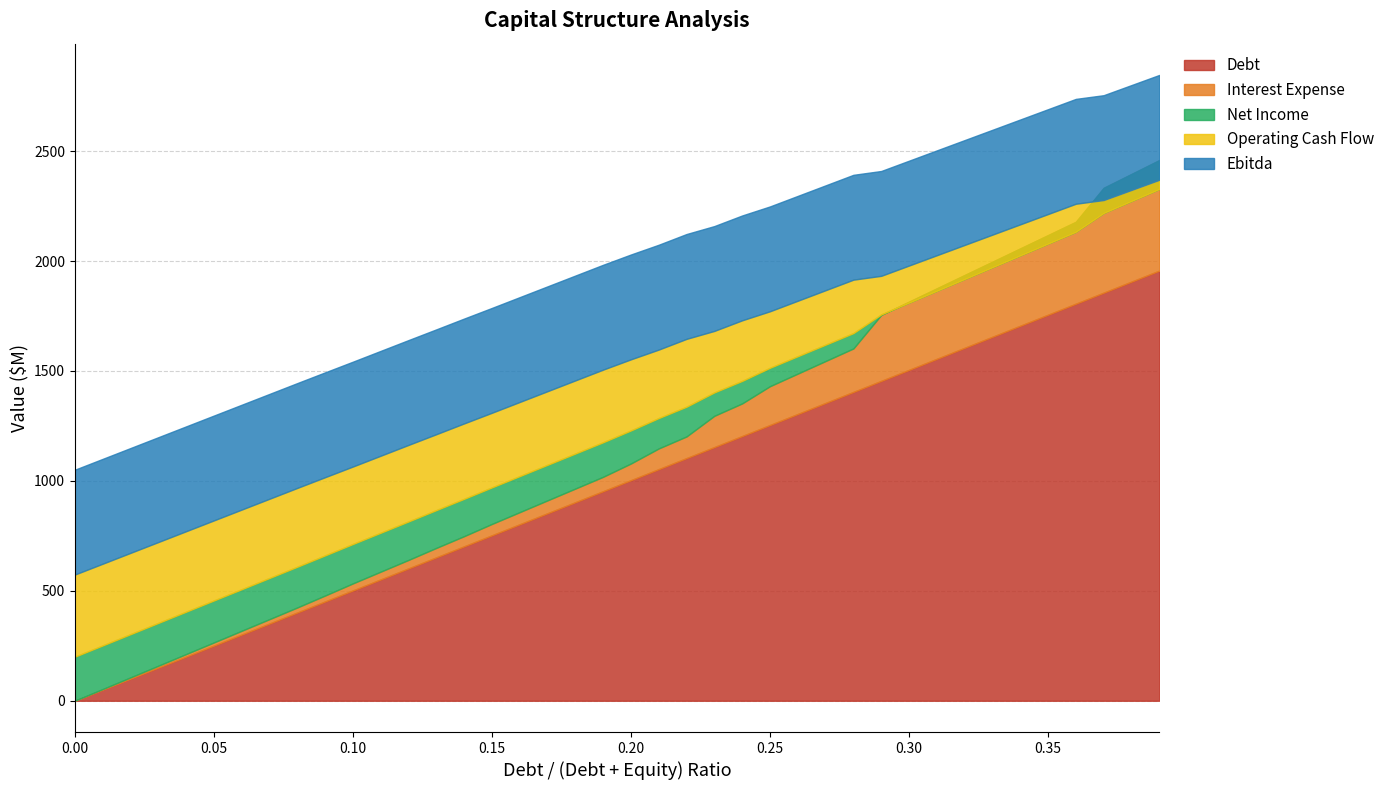

What is the sum of all ebitda values?

19072.0